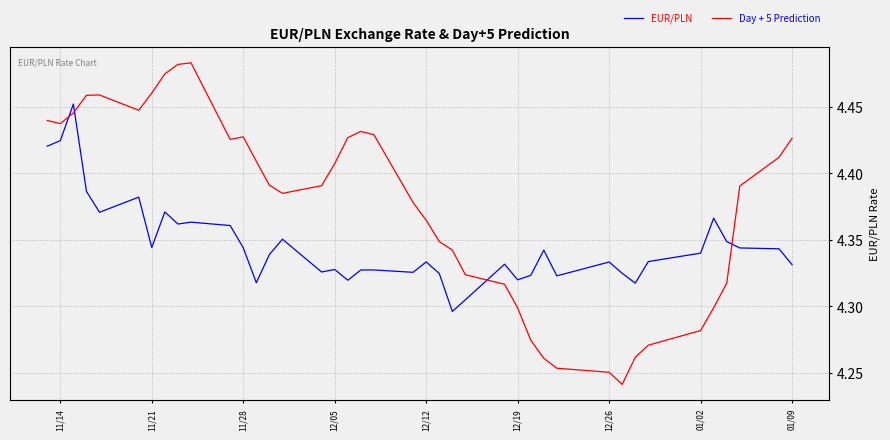

Which series has the largest total across all categories?

Day + 5 Prediction